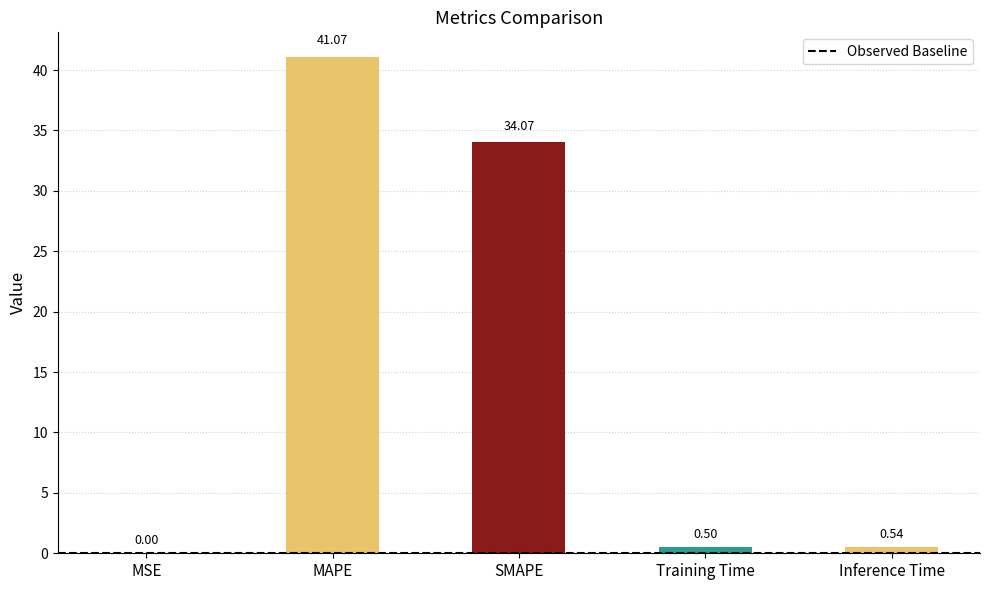

What is the change in value from MSE to MAPE?

+41.1